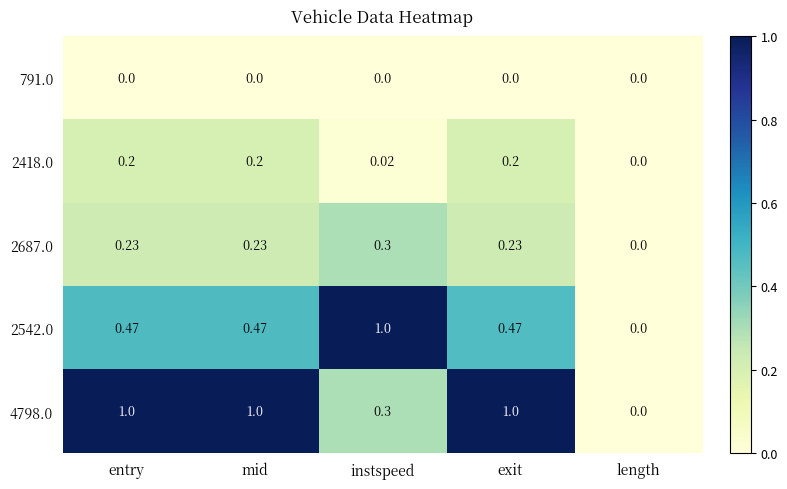

Is the value of 2542.0 at length greater than the value of 2418.0 at entry?

No